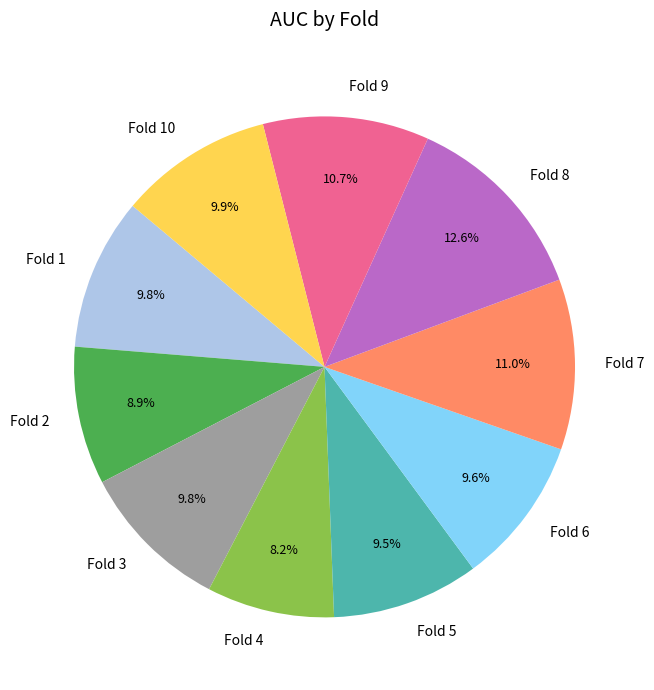

Do Fold 2 and Fold 9 together represent more than half of the pie?

No